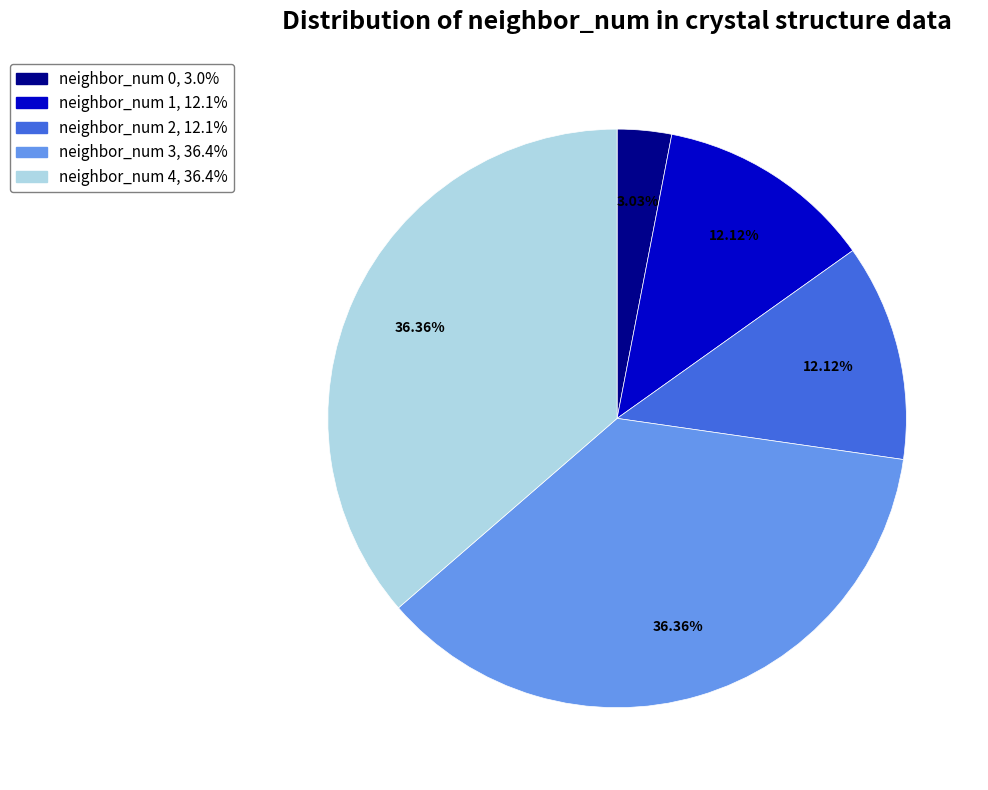

To the nearest percent, what percentage of the pie is neighbor_num 1?

12%